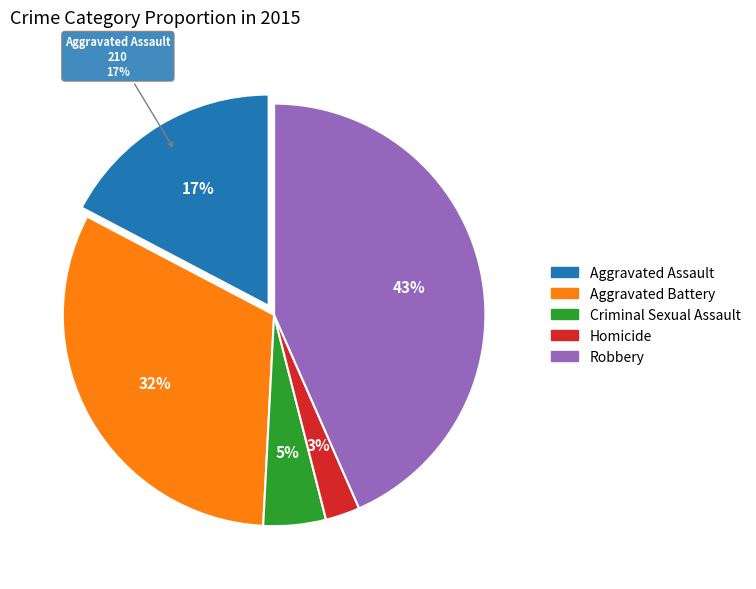

Does Homicide account for over 50% of the chart?

No